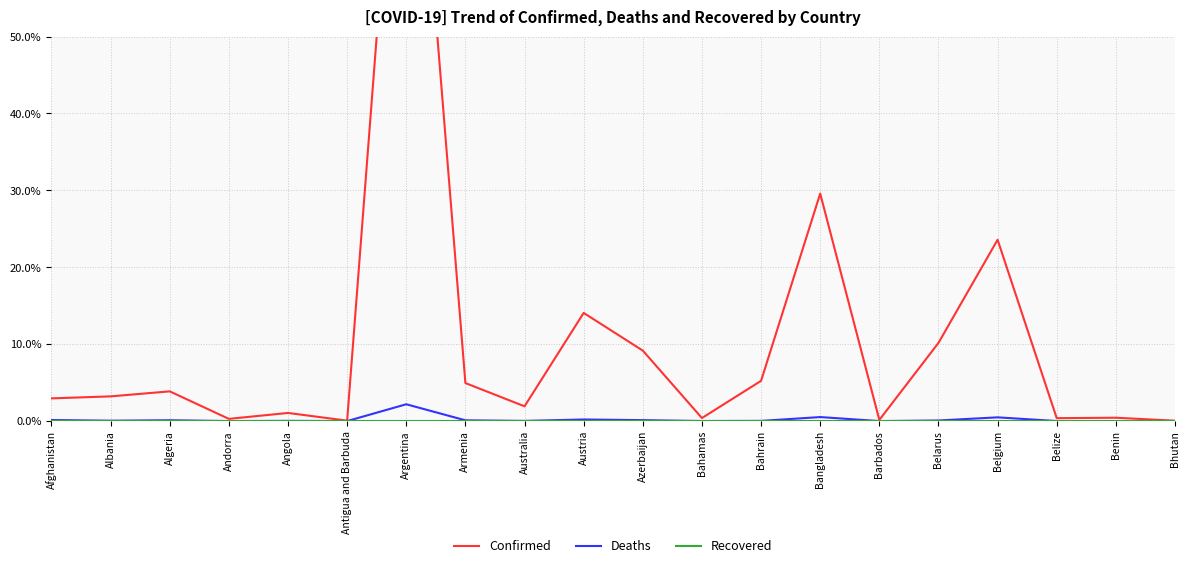

What is the difference between the maximum and minimum values in the Deaths series?

2.2